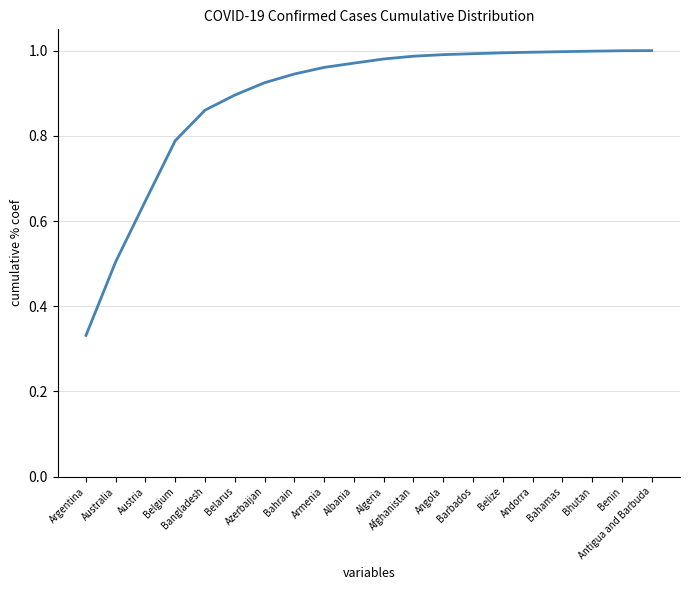

Does the chart display data point markers on the line(s)?

No